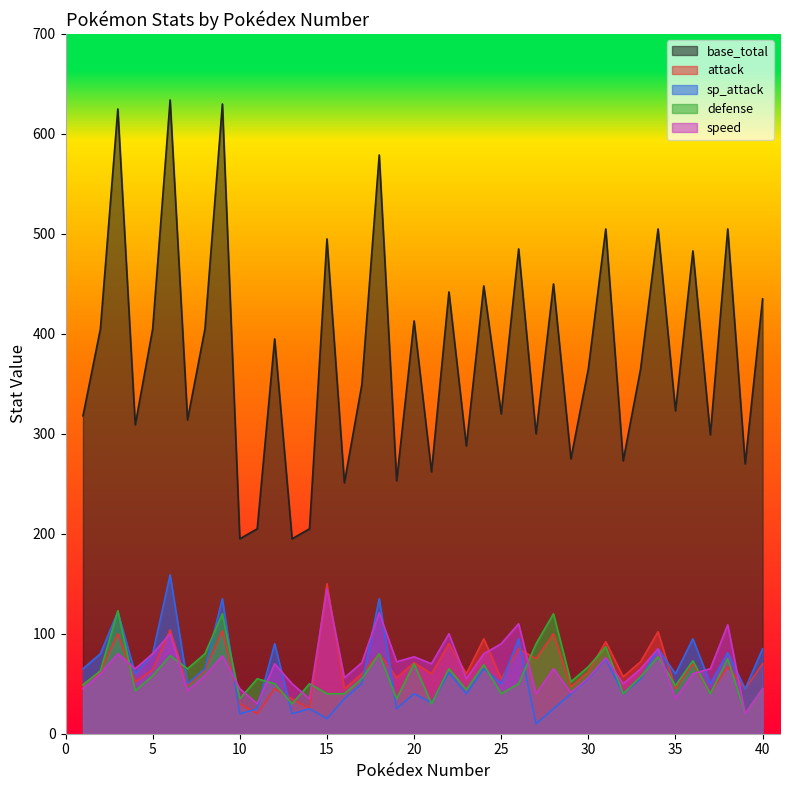

Is the value of base_total at 29 greater than the value of attack at 3?

Yes